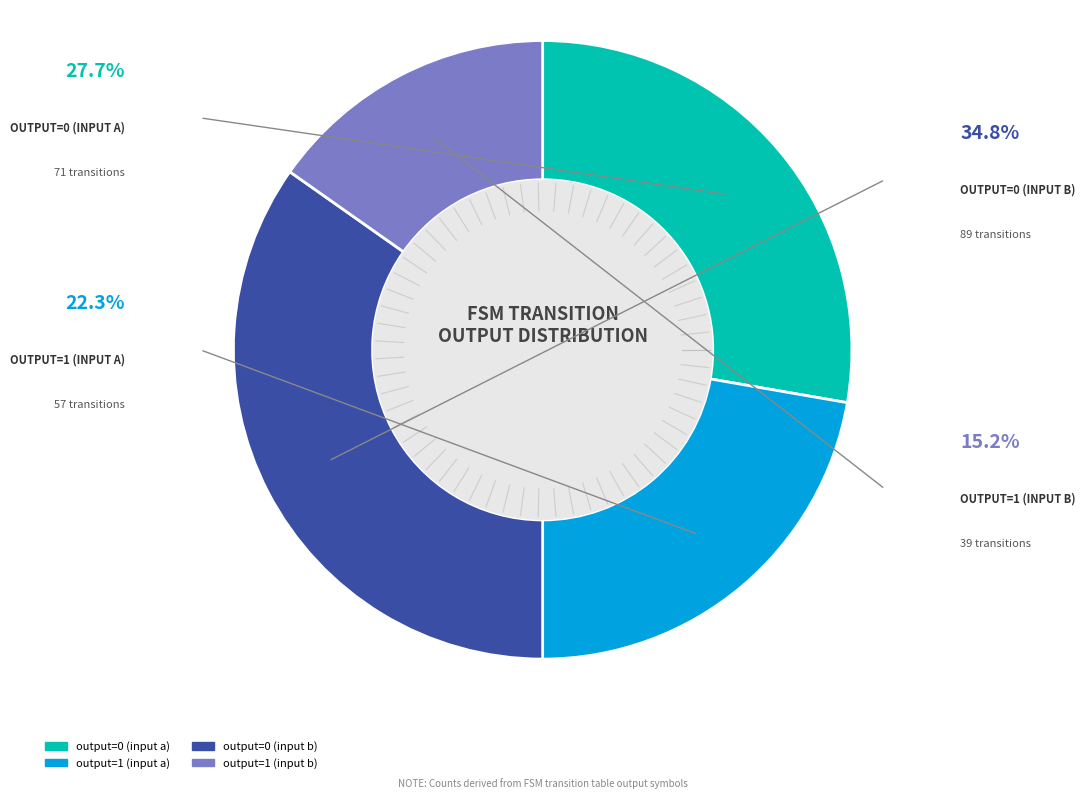

The output=1 (input b) slice represents 2% of the pie. True or false?

False